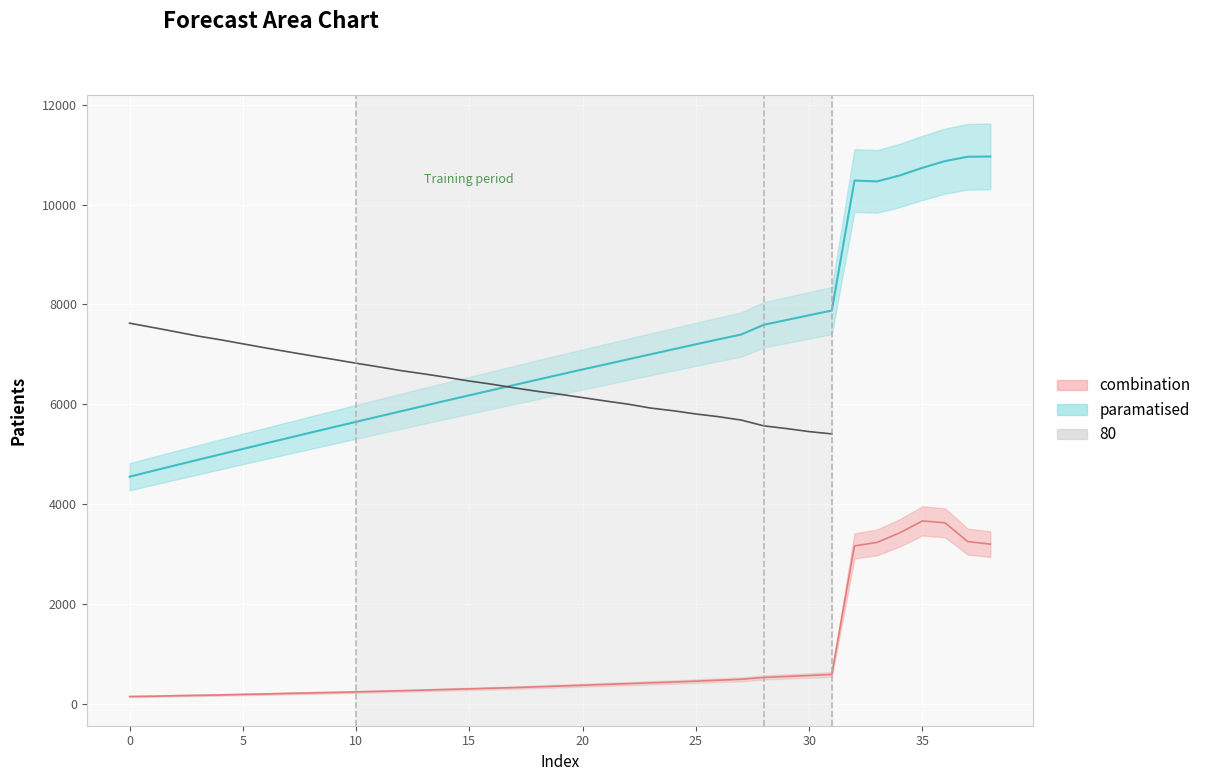

Which category has the highest value across all series?

38